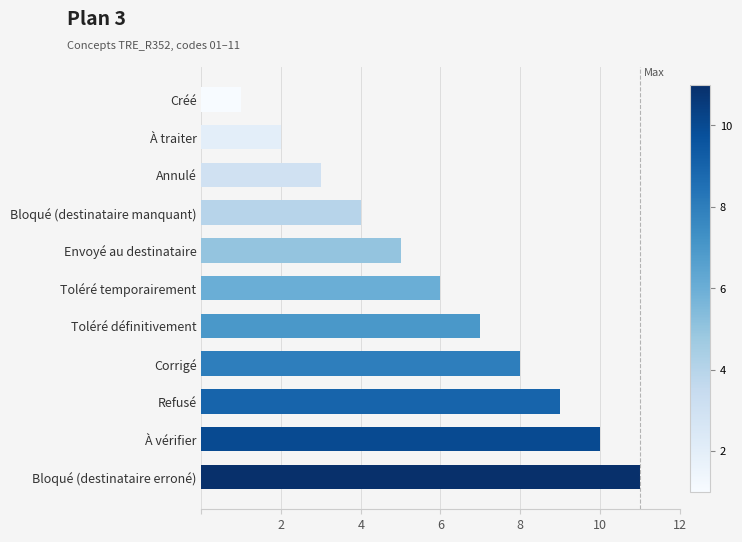

The chart shows a value of 11 at Bloqué (destinataire erroné). True or false?

True